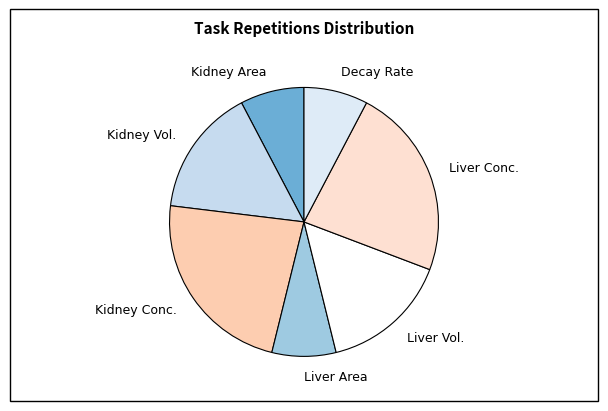

Count the number of slices in the pie.

7